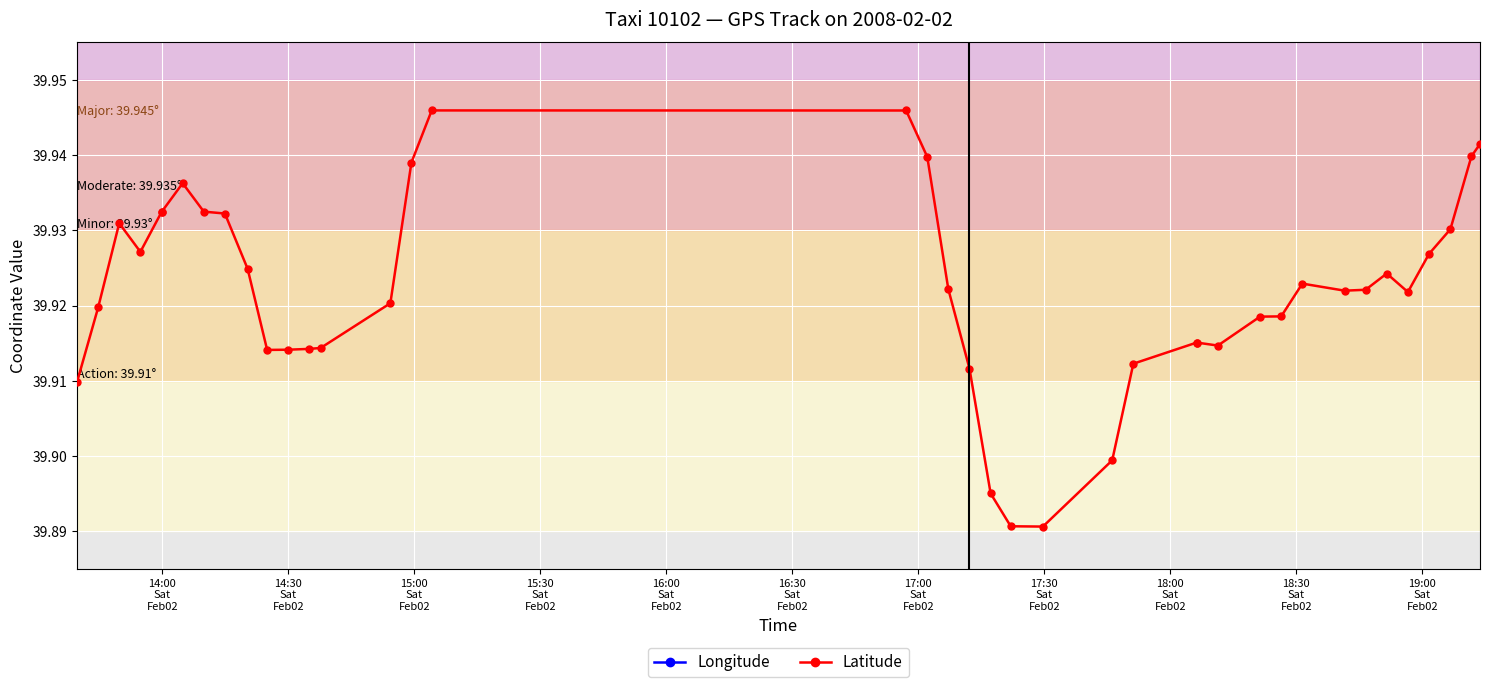

How many interior local peaks does the Latitude series have?

5